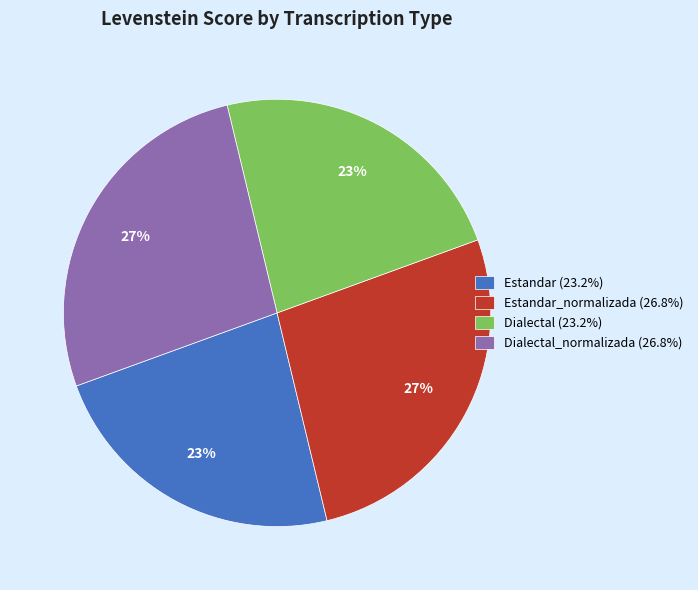

To the nearest percent, what portion does Dialectal_normalizada (26.8%) represent?

27%